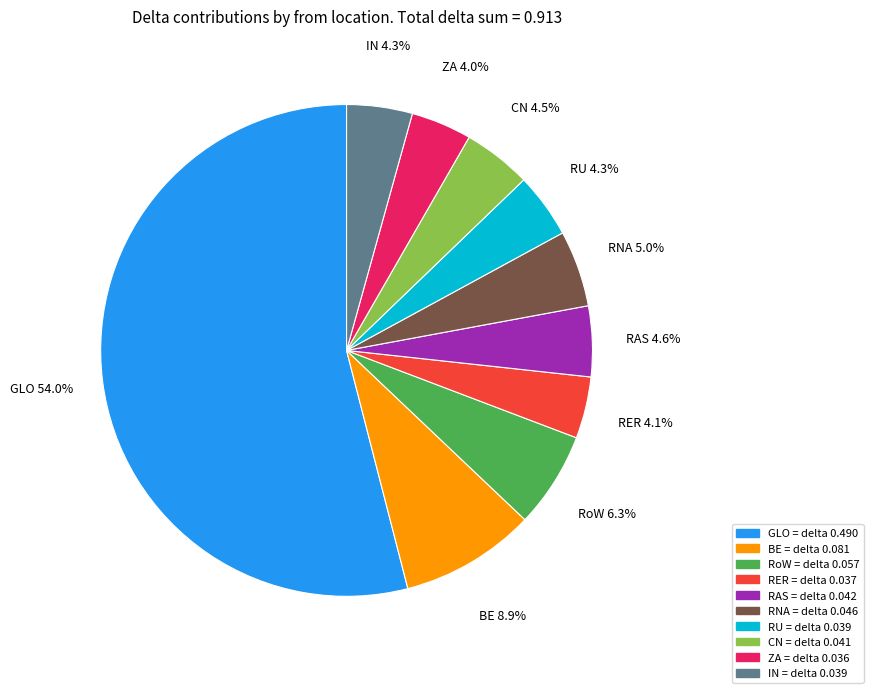

How many slices are in this pie chart?

10